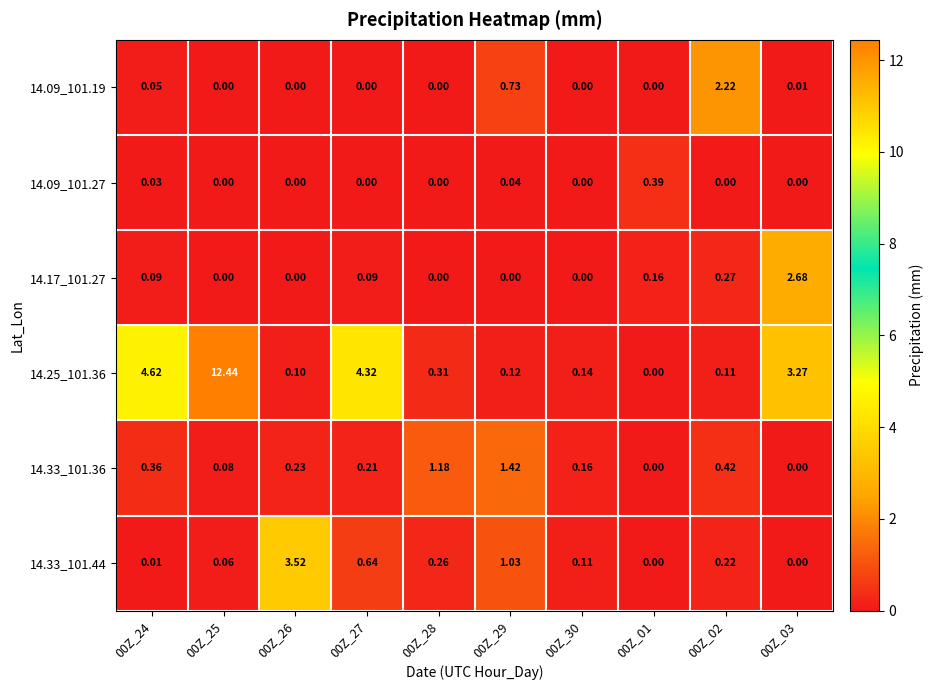

At how many categories does at least one series exceed 9?

1